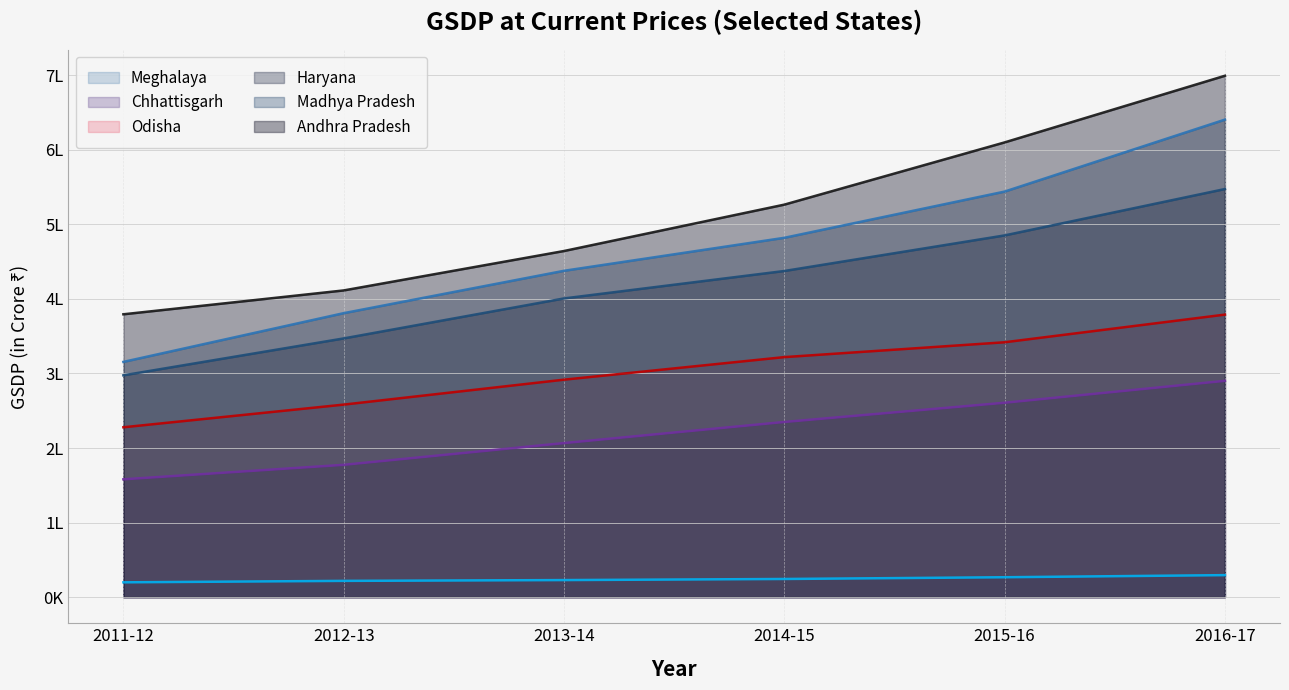

What is the approximate value of Odisha at 2014-15, to the nearest 50?

321950